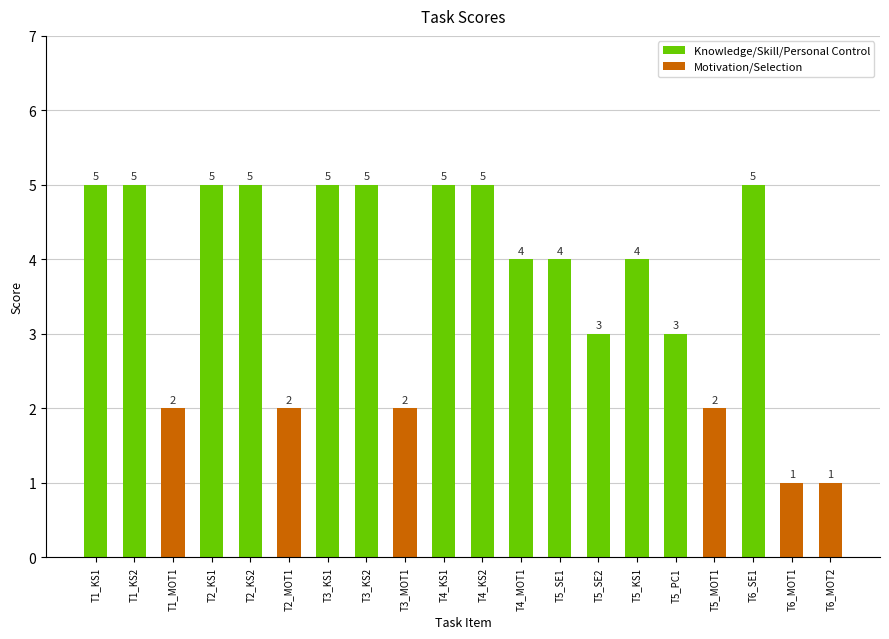

What is the difference between the values at T3_MOT1 and T4_KS1?

3